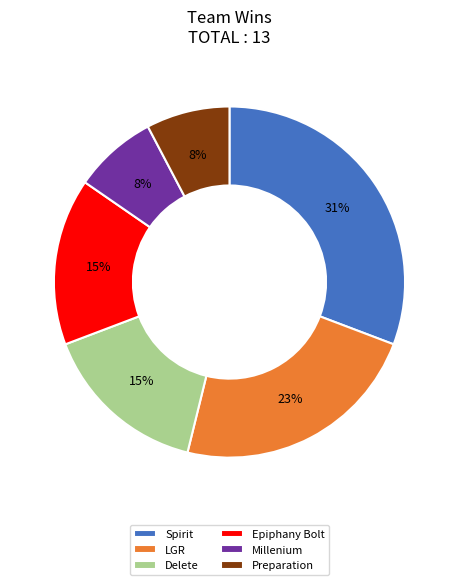

Does any single category account for the majority?

No